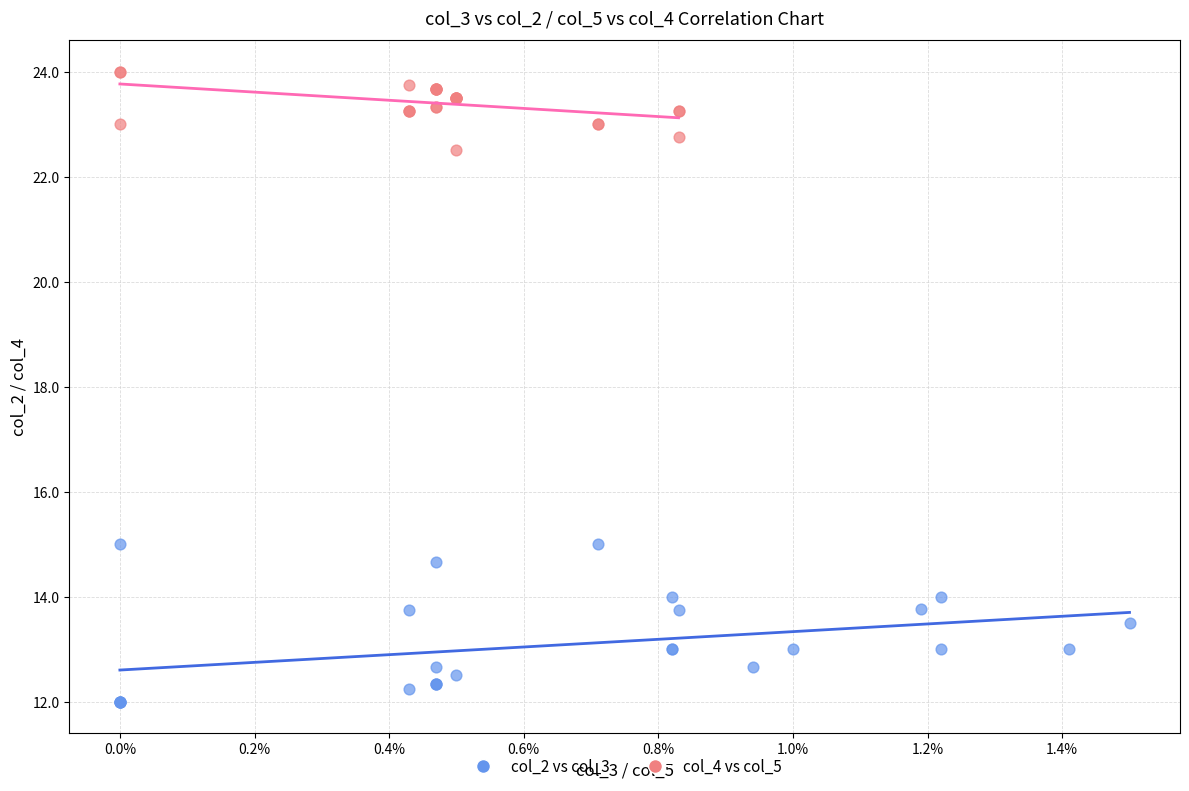

Which series reaches the maximum Y coordinate?

col_4 vs col_5